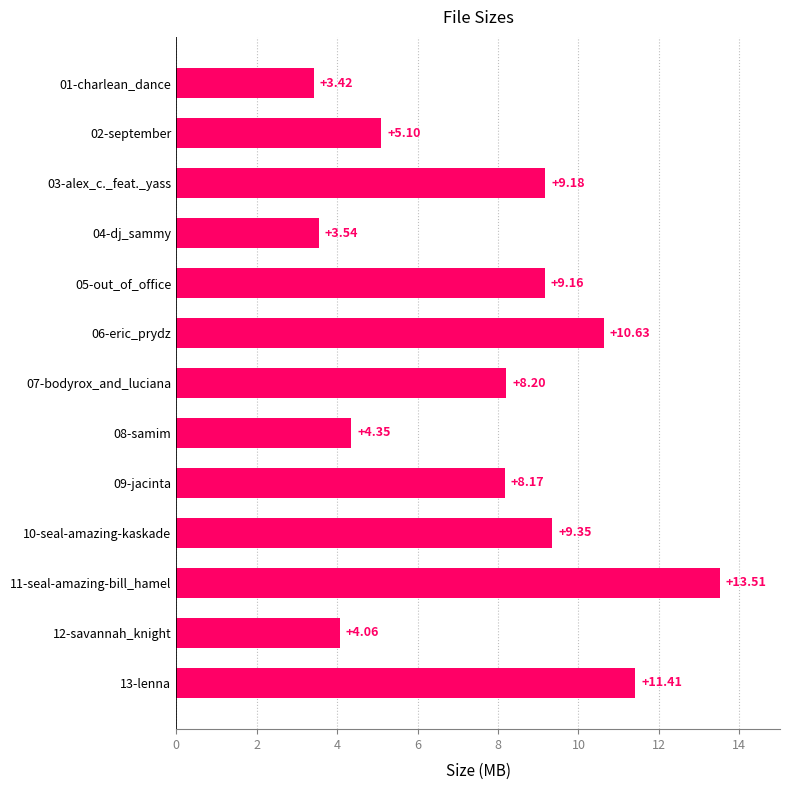

What is the average value?

7.7